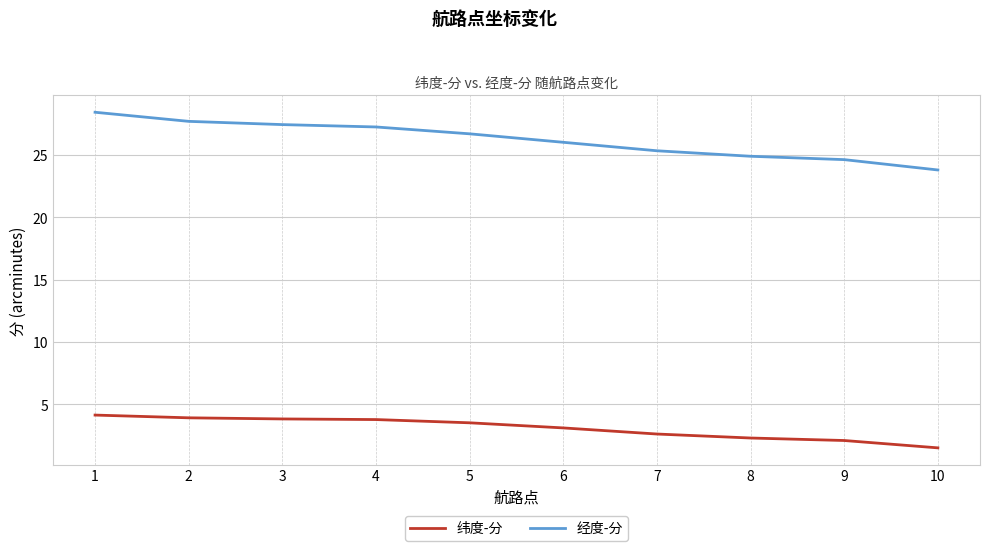

Which category has the highest value across all series?

1